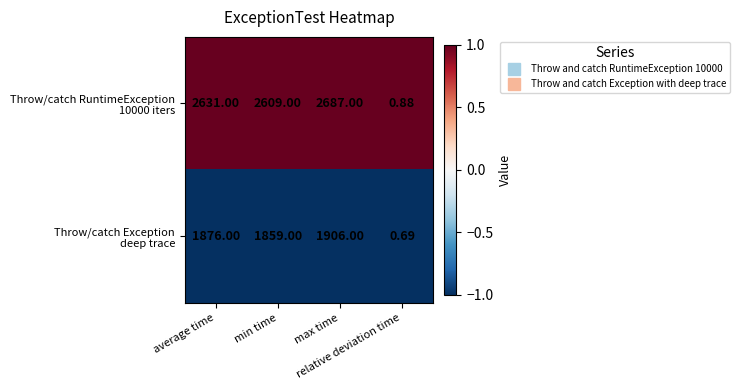

Count the number of categories in the chart.

4